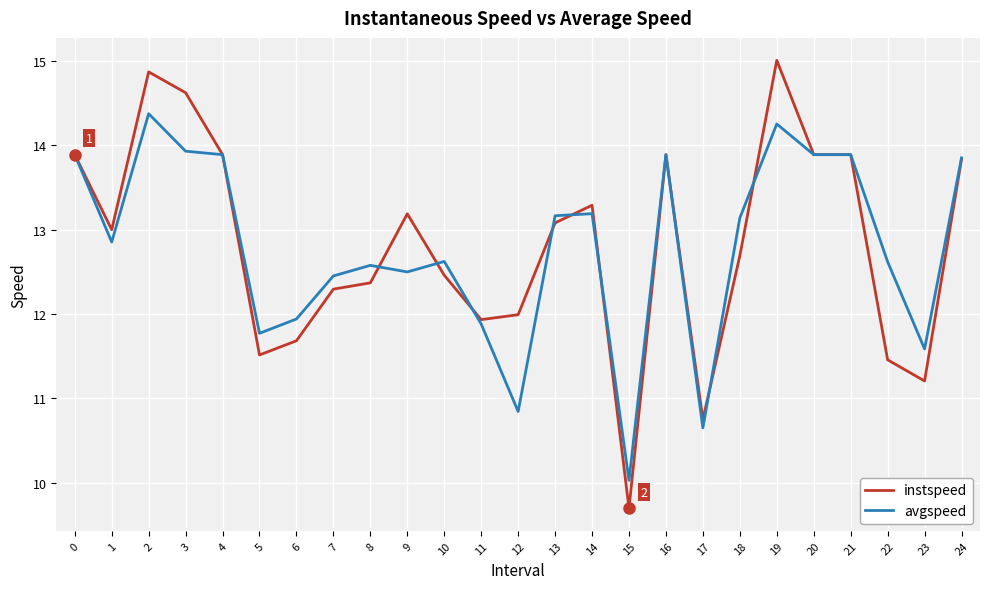

Reading right to left, list all the values displayed in this chart.

instspeed: 13.8	11.2	11.5	13.9	13.9	15.0	12.7	10.8	13.9	9.7	13.3	13.1	12.0	11.9	12.5	13.2	12.4	12.3	11.7	11.5	13.9	14.6	14.9	13.0	13.9
avgspeed: 13.9	11.6	12.6	13.9	13.9	14.3	13.1	10.7	13.9	10.0	13.2	13.2	10.8	11.9	12.6	12.5	12.6	12.5	11.9	11.8	13.9	13.9	14.4	12.9	13.9